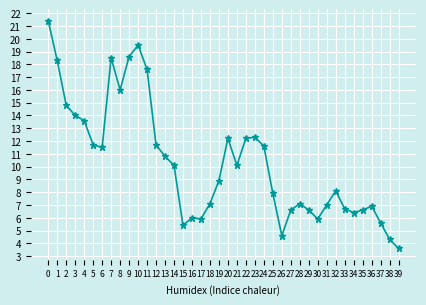

What is the value of the 7th point from the left?

11.5